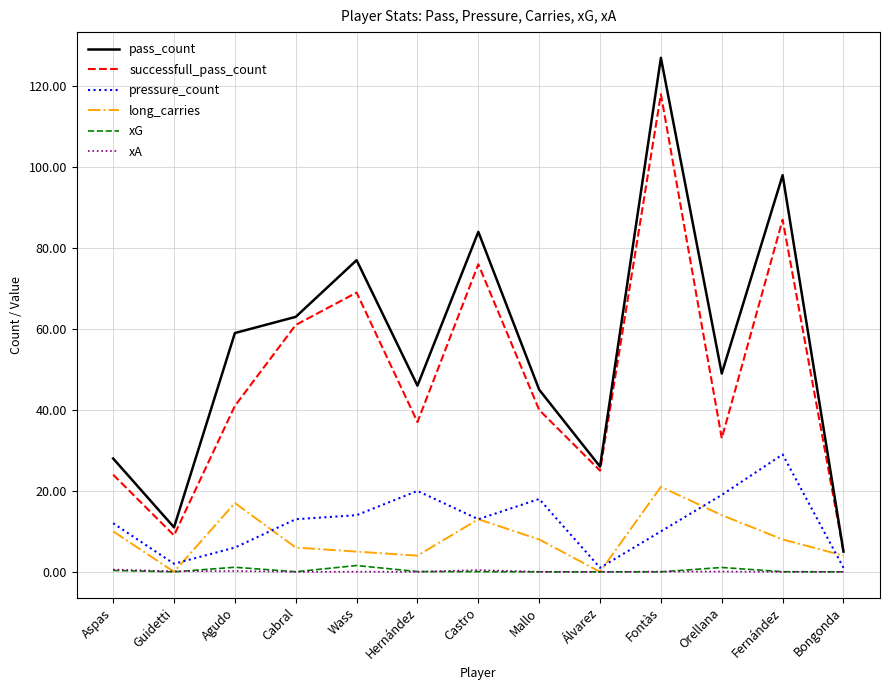

Where is long_carries nearest to the value 10?

Aspas